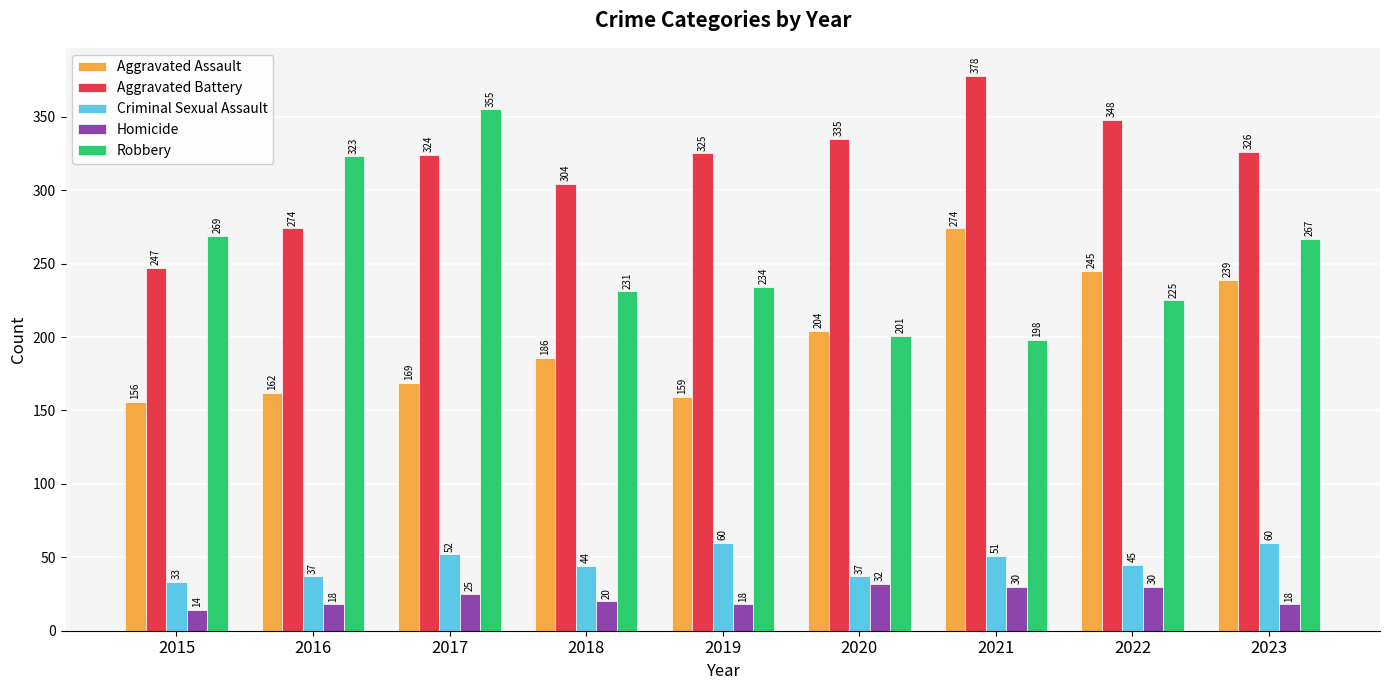

List the series in order of their peak value, highest first.

Aggravated Battery, Robbery, Aggravated Assault, Criminal Sexual Assault, Homicide